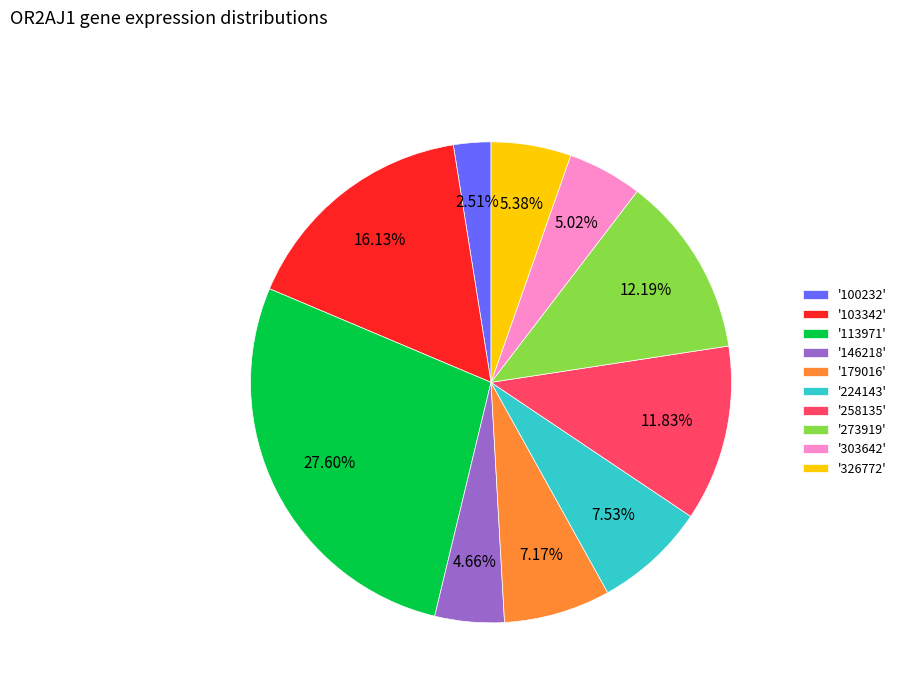

Is the sum of '179016' and '113971' greater than half?

No